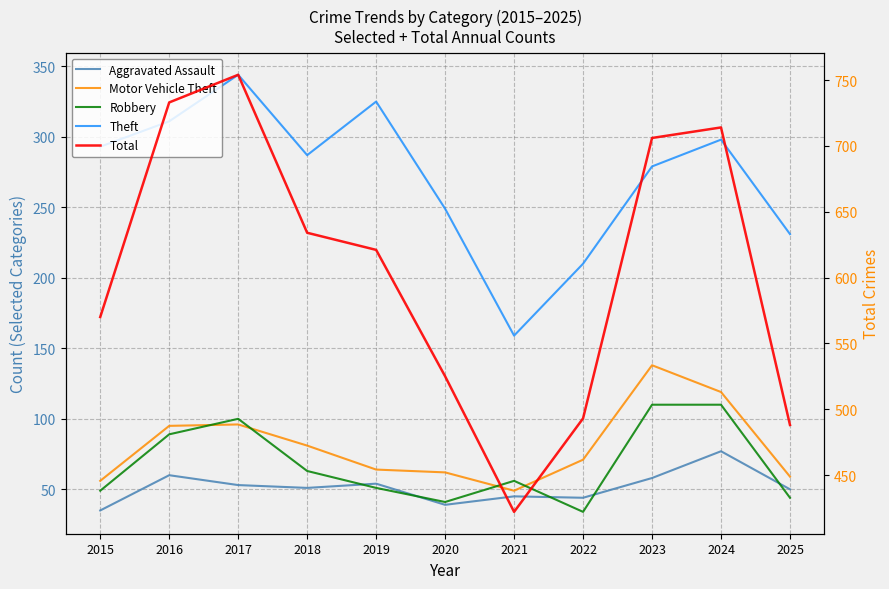

What is the total value across all series at 2018?

1116